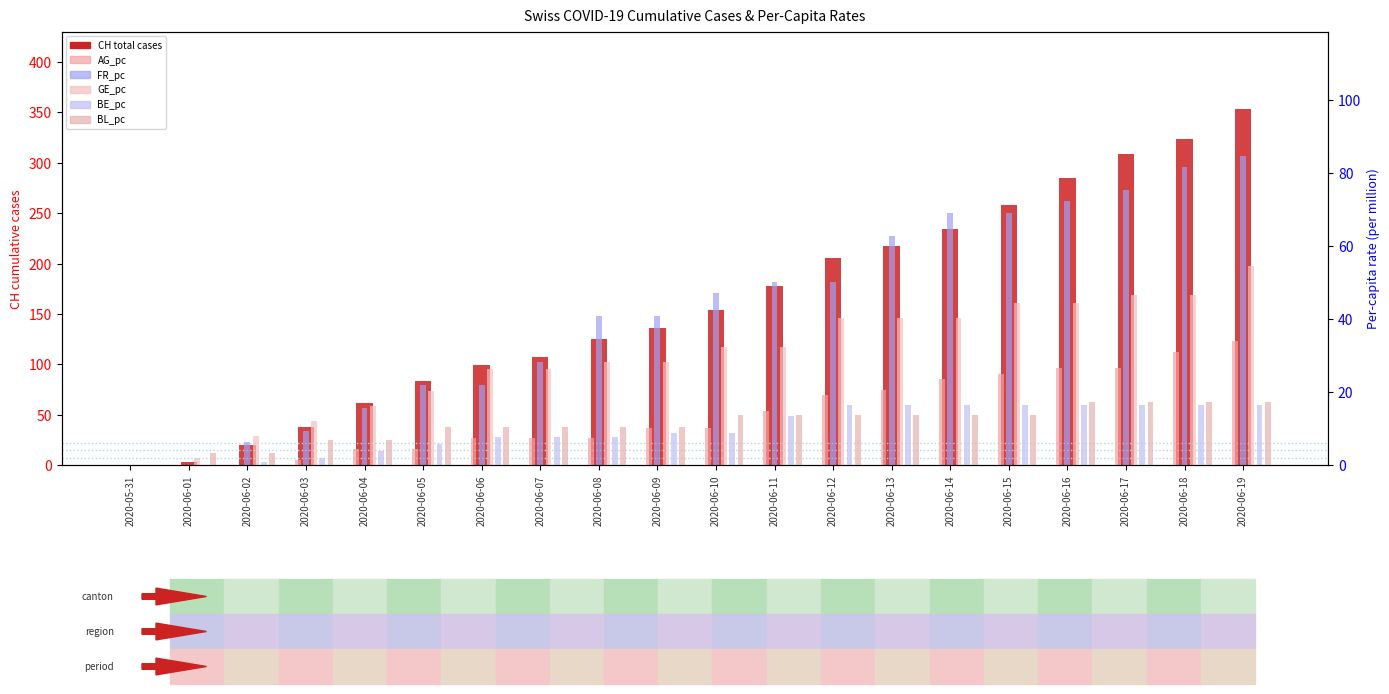

What are all the series names shown in the legend?

CH, AG_pc, FR_pc, GE_pc, BE_pc, BL_pc